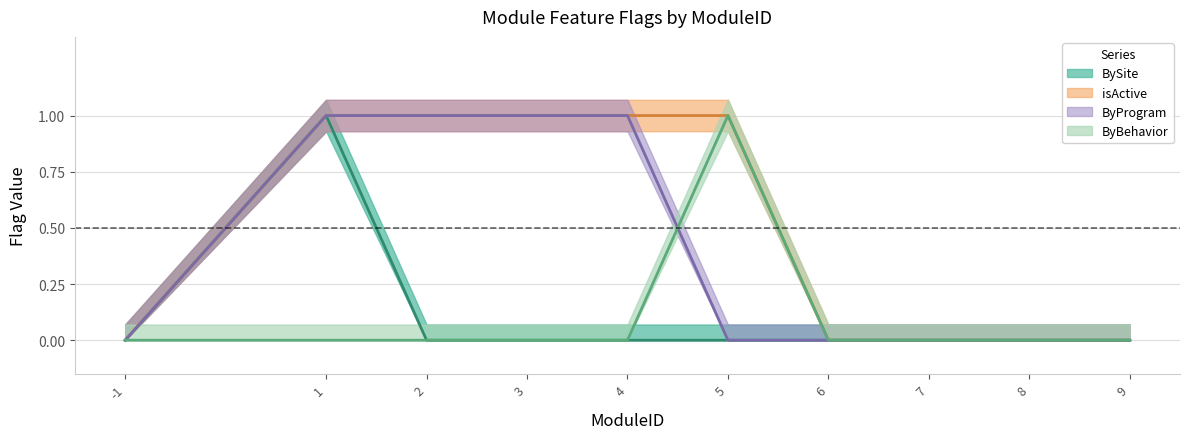

The BySite series shows -1 at 2. True or false?

False